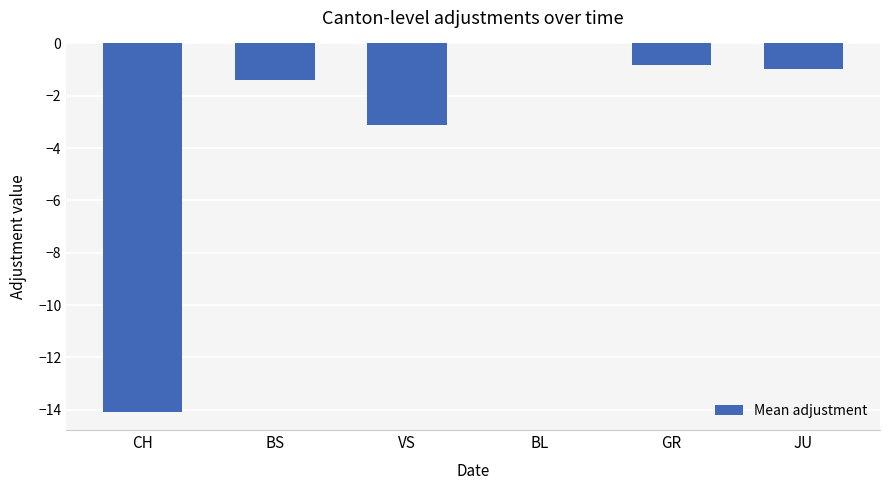

True or false: the data shows -0.8 at GR.

True